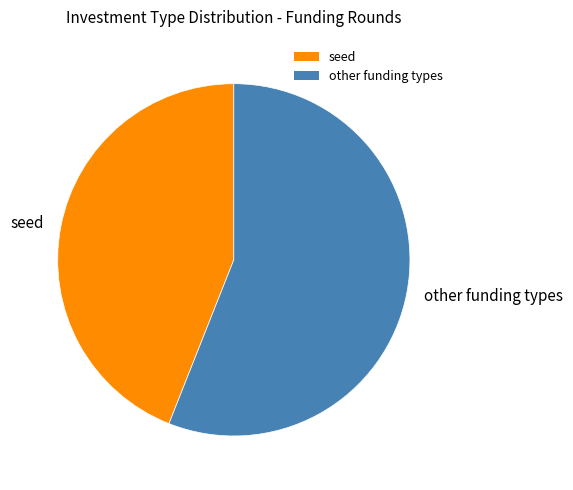

The other funding types slice represents 56% of the pie. True or false?

True